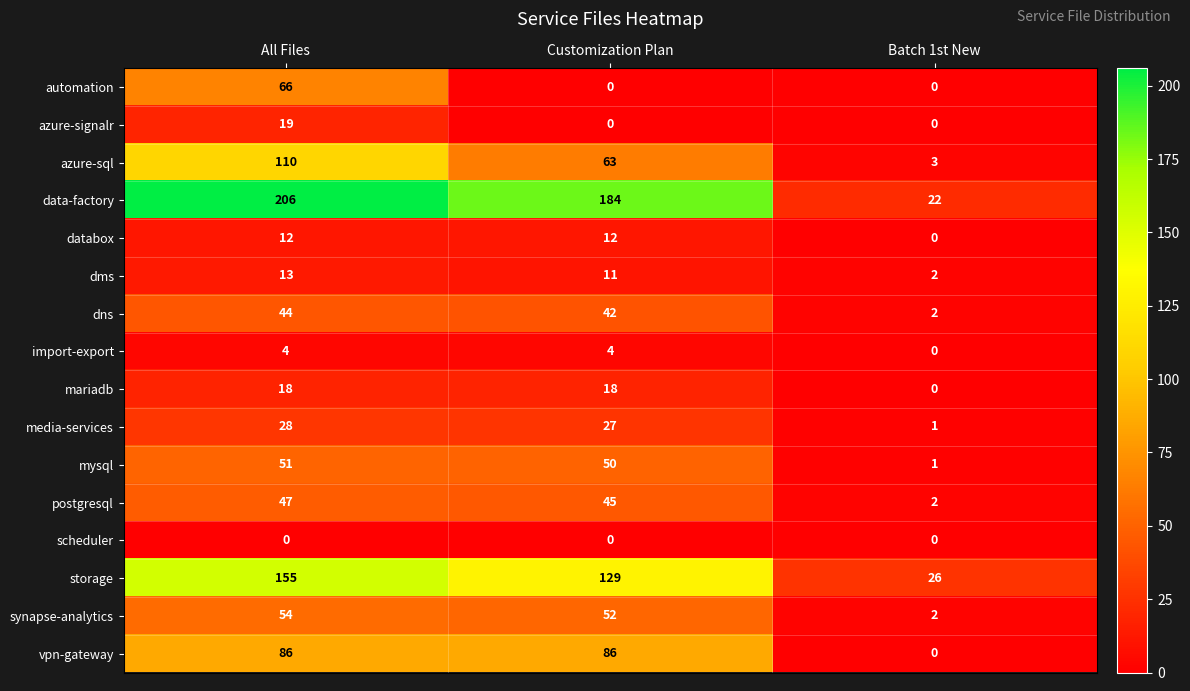

Is it true that storage equals 129 at Customization Plan?

True